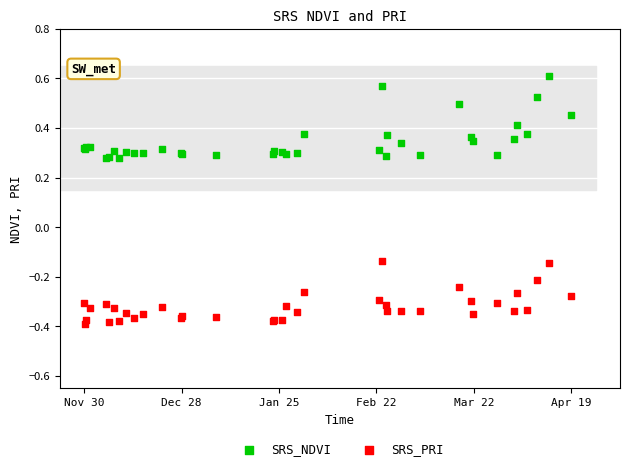

Which series contains the lowest Y value?

SRS_PRI